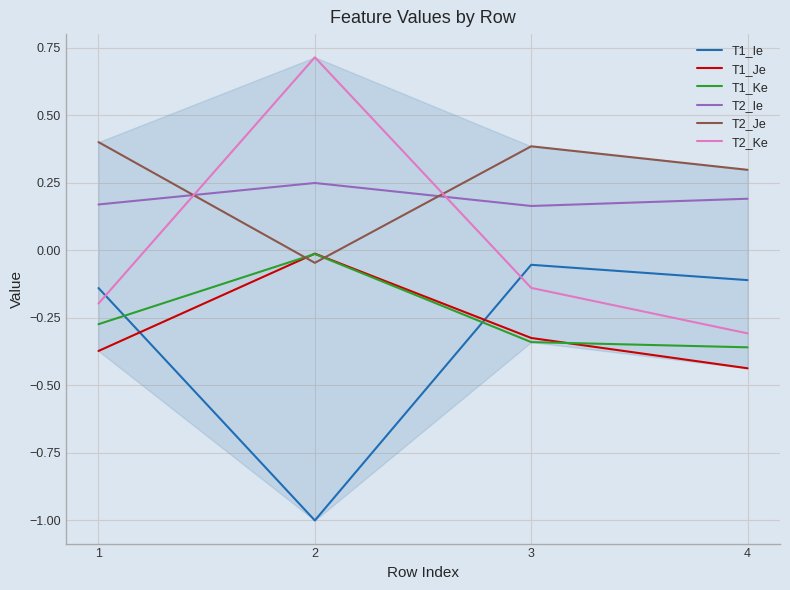

True or false: T2_Ke and T2_Ie intersect in this chart.

True